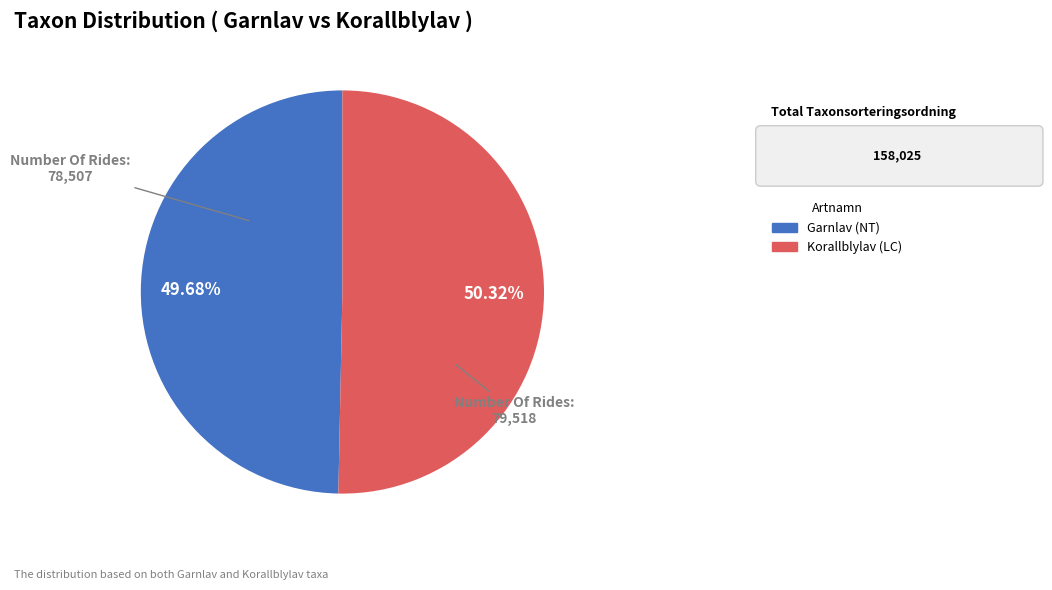

What is the ratio of the value at Garnlav (NT) to the value at Korallblylav (LC)?

1.0